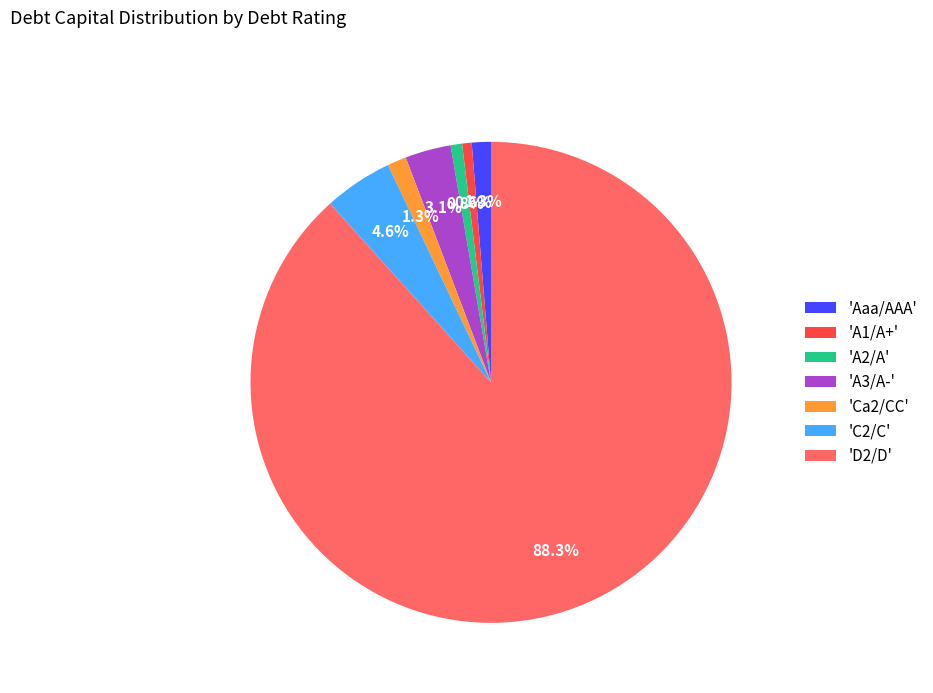

Is 'D2/D' the majority of the pie?

Yes